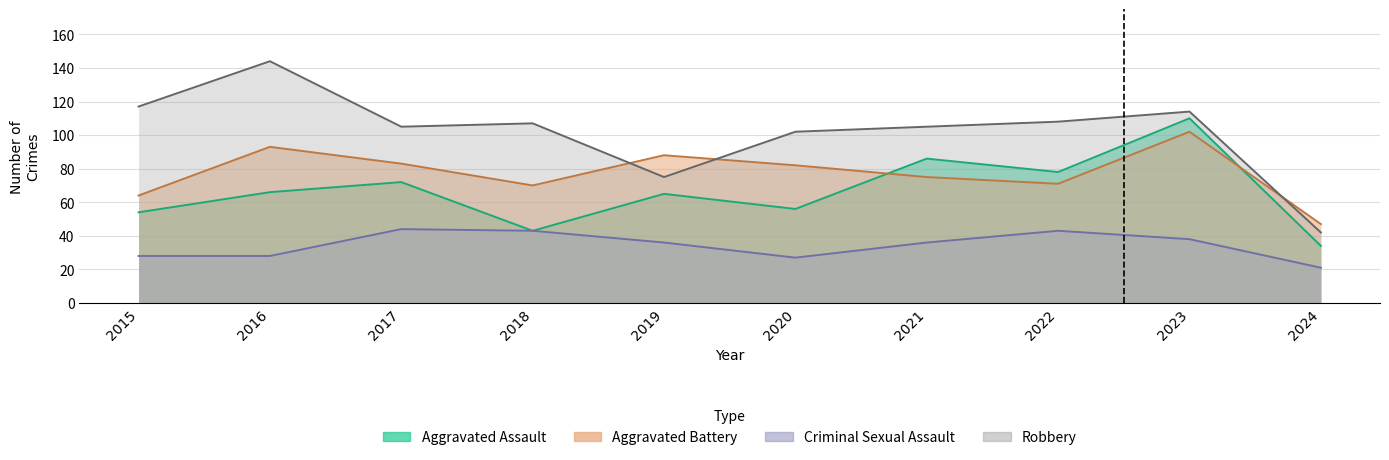

How many interior local peaks does the Criminal Sexual Assault series have?

2